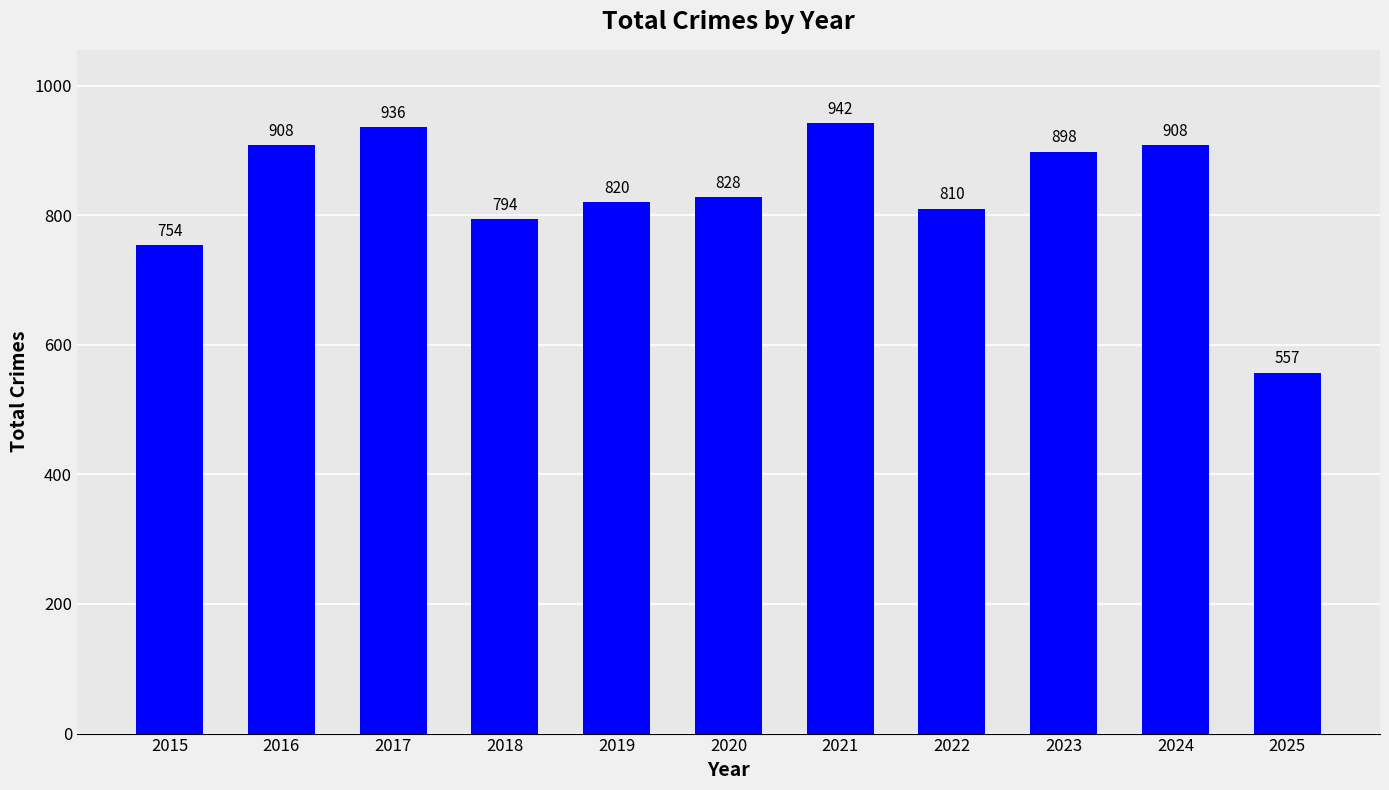

Which label corresponds to the largest value in the chart?

2021